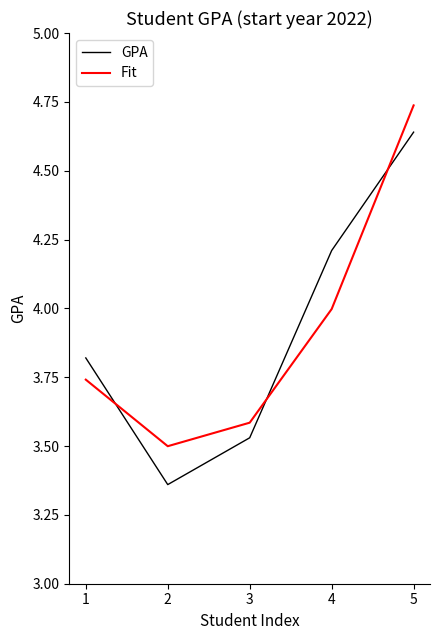

Between 3 and 5, which series saw the biggest shift?

Fit